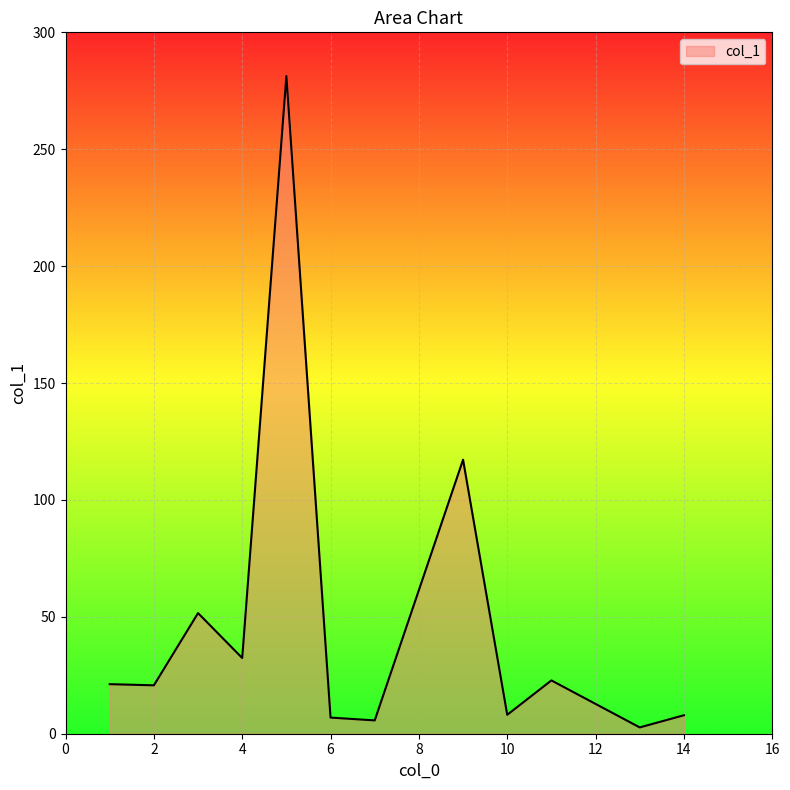

What is the maximum value shown in the chart?

281.3